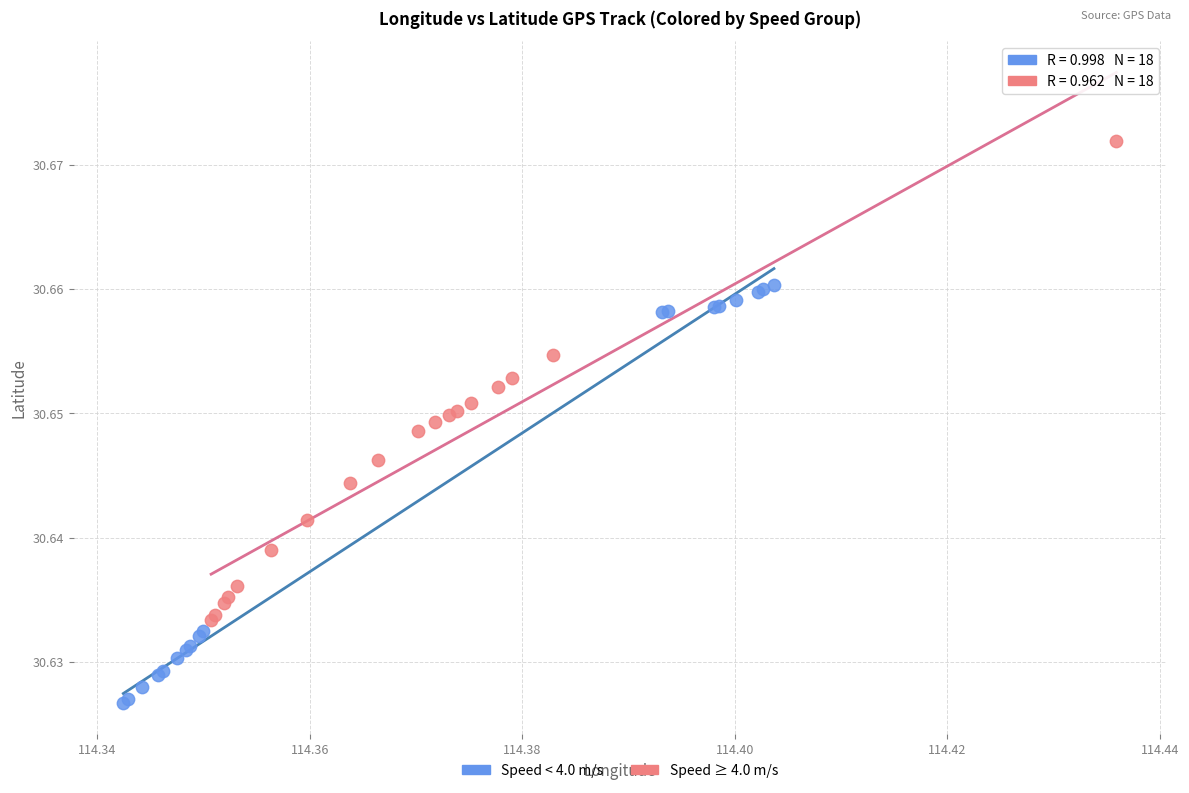

Which series contains the highest Y value?

Speed ≥ 4.0 m/s